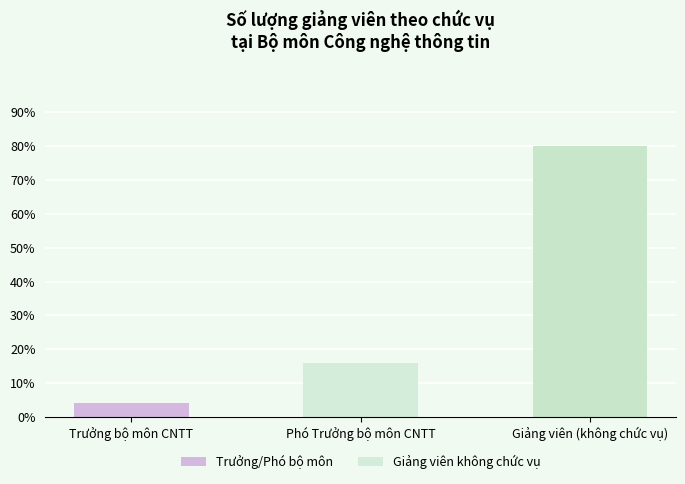

Is it true that the value at Phó Trưởng bộ môn CNTT is 16?

True